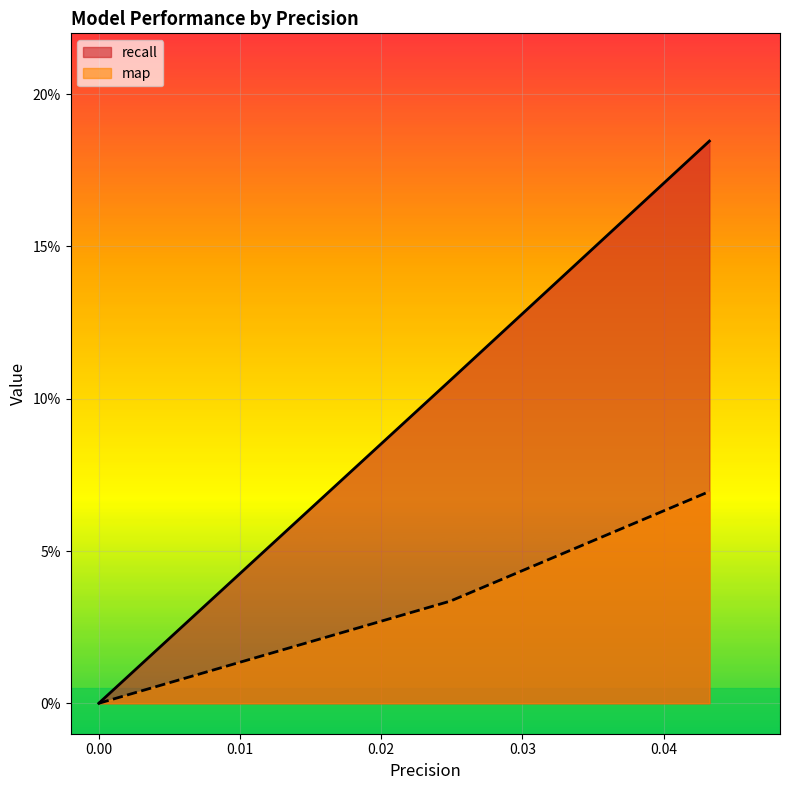

List the labels in order of recall value, smallest first.

0.0, 0.024898125509372454, 0.043235533822330884